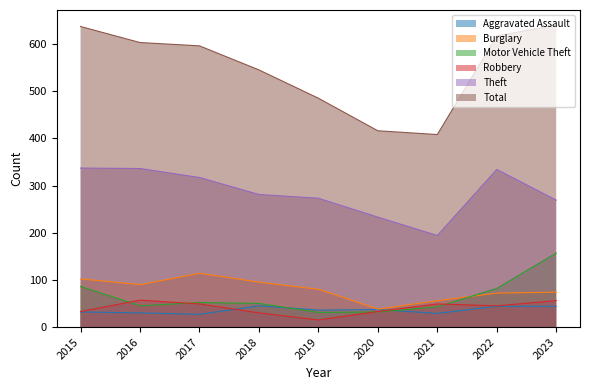

Reading left to right, transcribe all the data shown in this chart.

Aggravated Assault: 32	30	27	45	36	37	29	44	44
Burglary: 102	90	114	95	80	38	56	72	74
Motor Vehicle Theft: 86	45	52	50	31	32	43	82	157
Robbery: 33	57	49	30	15	33	49	45	56
Theft: 337	336	317	281	273	233	194	334	269
Total: 637	603	596	545	485	416	408	617	640